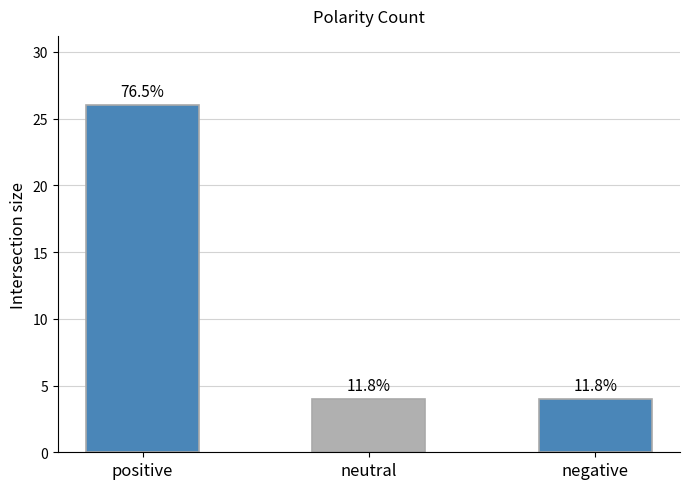

How many bars are there in total?

3